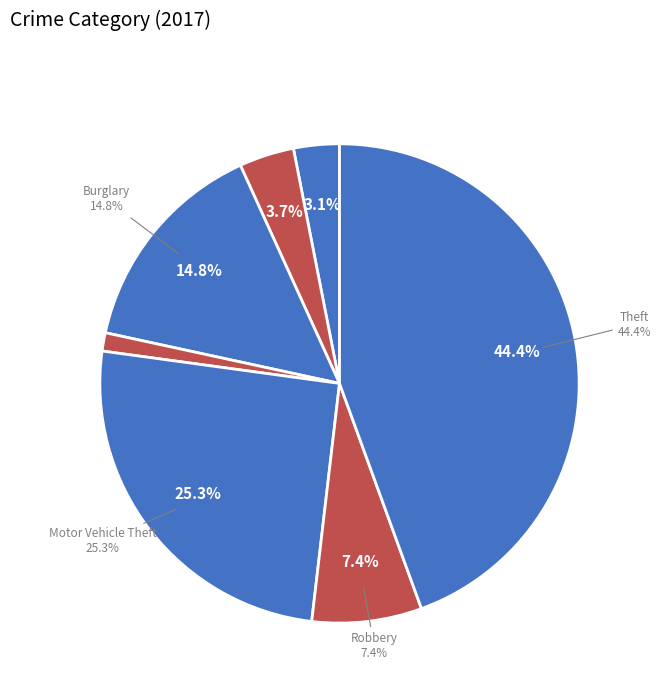

Is there any slice that represents more than half of the pie?

No